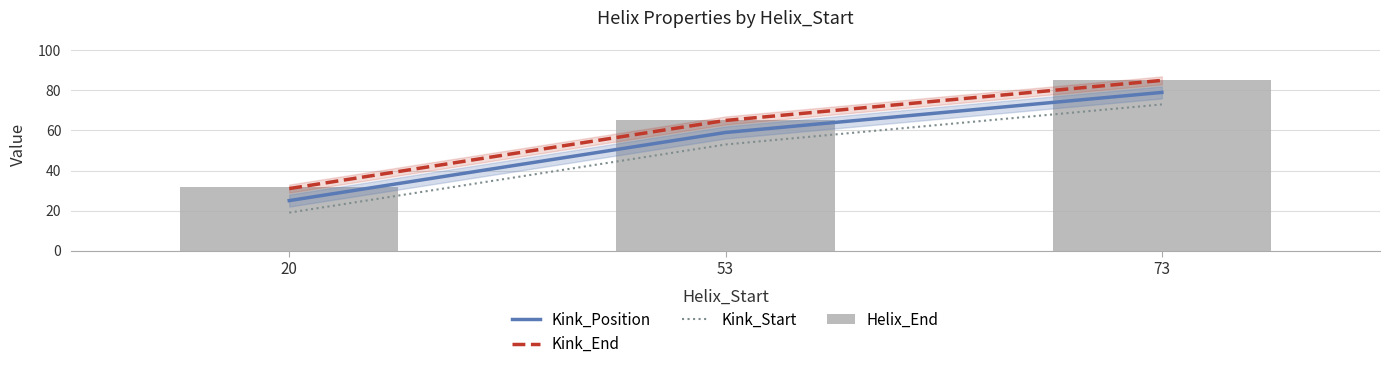

Which has a higher value, 53 or 20?

53